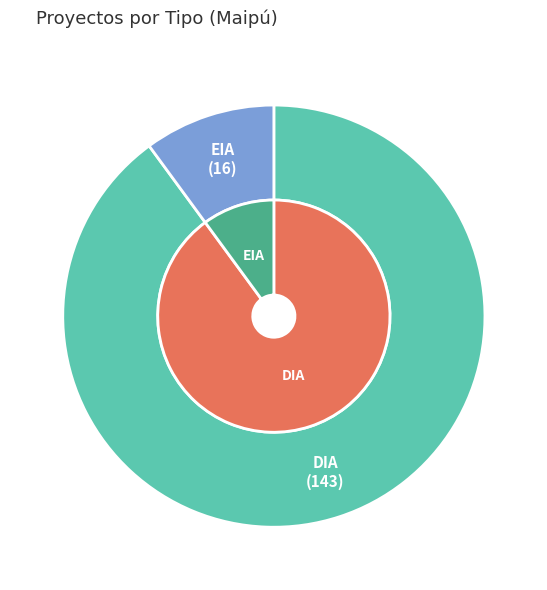

How many slices are in this pie chart?

2